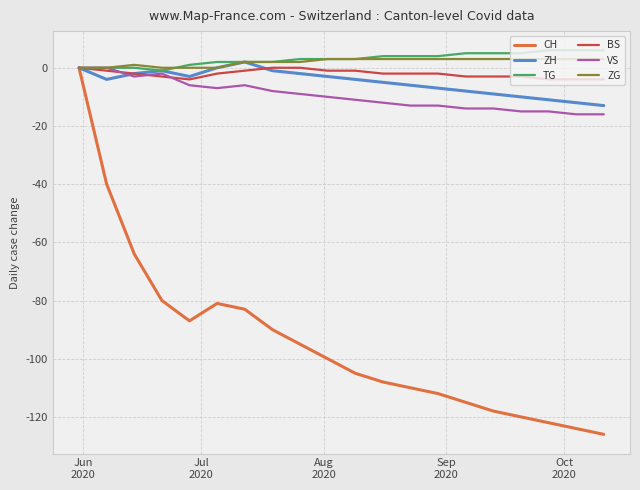

Which series has the largest range (max minus min)?

CH